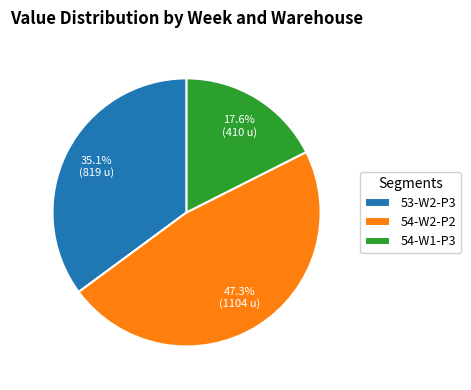

Combined, do 53-W2-P3 and 54-W2-P2 account for over 50%?

Yes